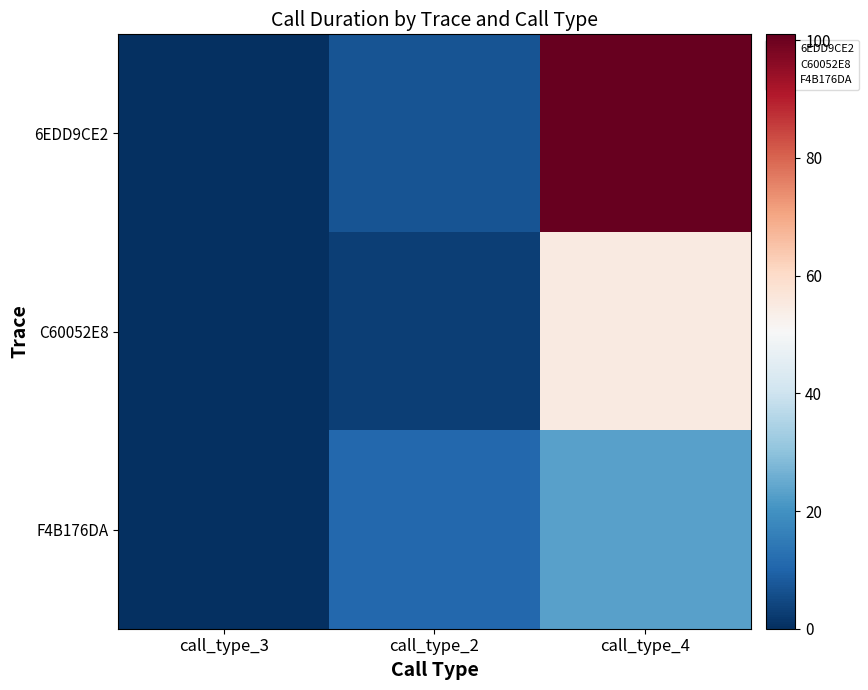

Rank the series at call_type_4 from lowest to highest value.

F4B176DA, C60052E8, 6EDD9CE2